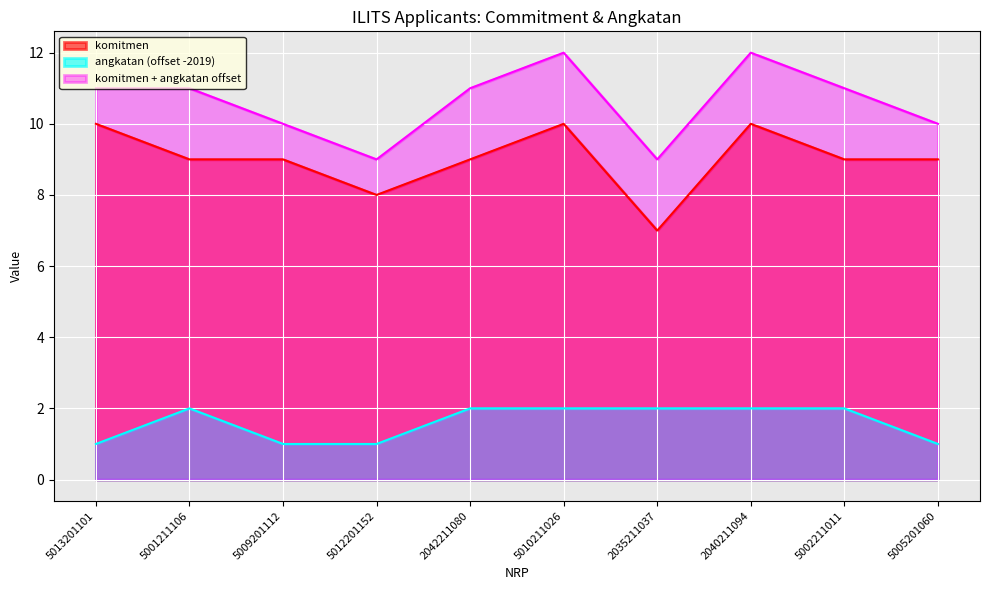

Which series has the largest range (max minus min)?

komitmen